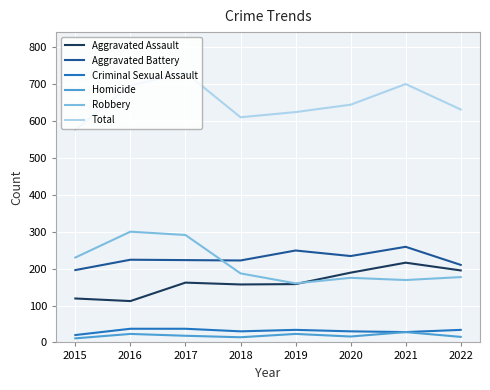

Which series has the largest total across all categories?

Total